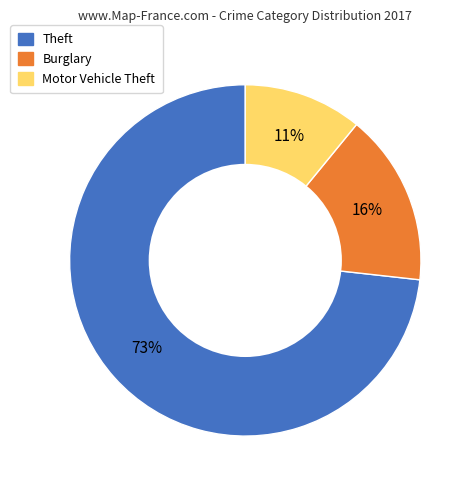

How many slices are in this pie chart?

3